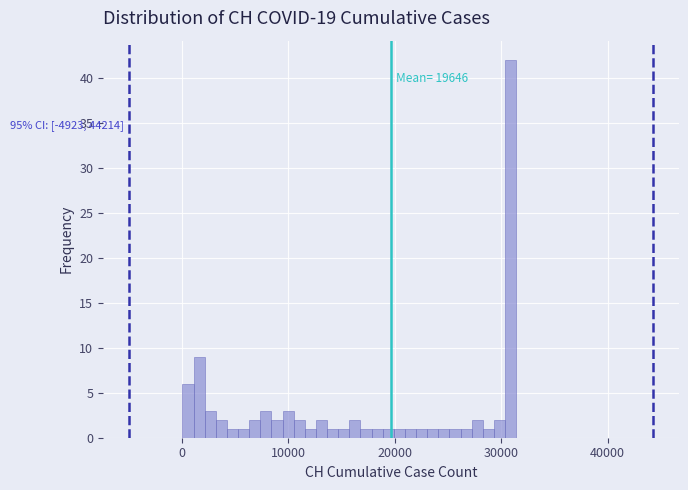

Around what value on the x-axis is the tallest bar? Give the approximate position of its centre, as read against the axis.

31000